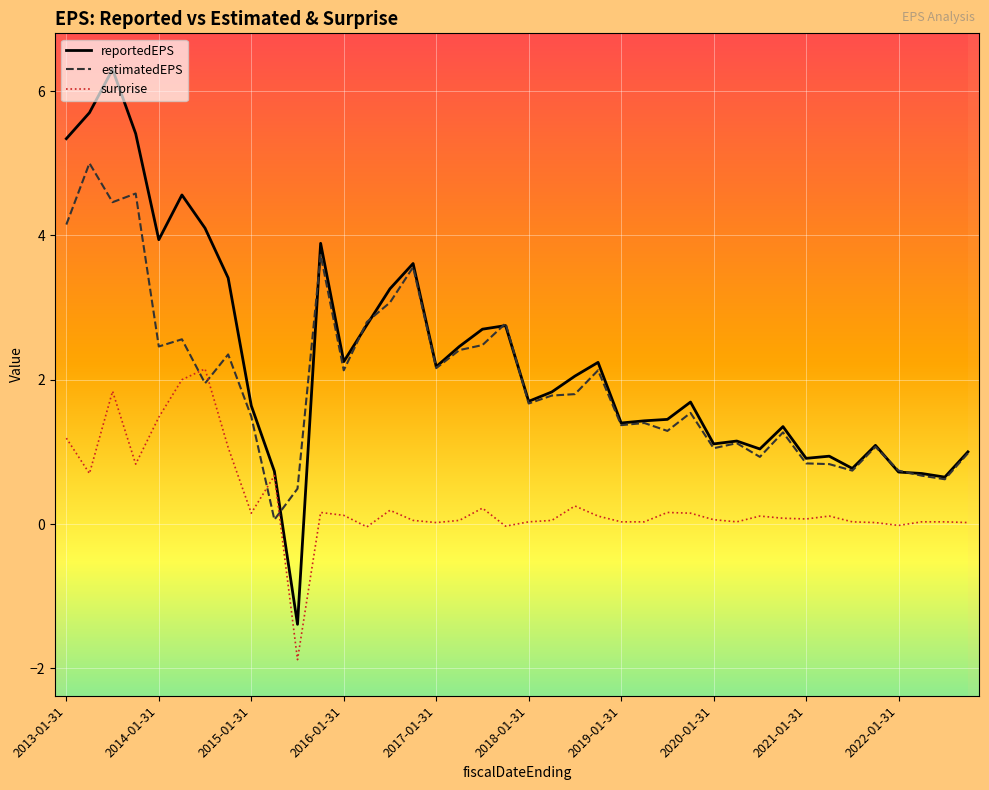

How many lines are shown in the chart?

3